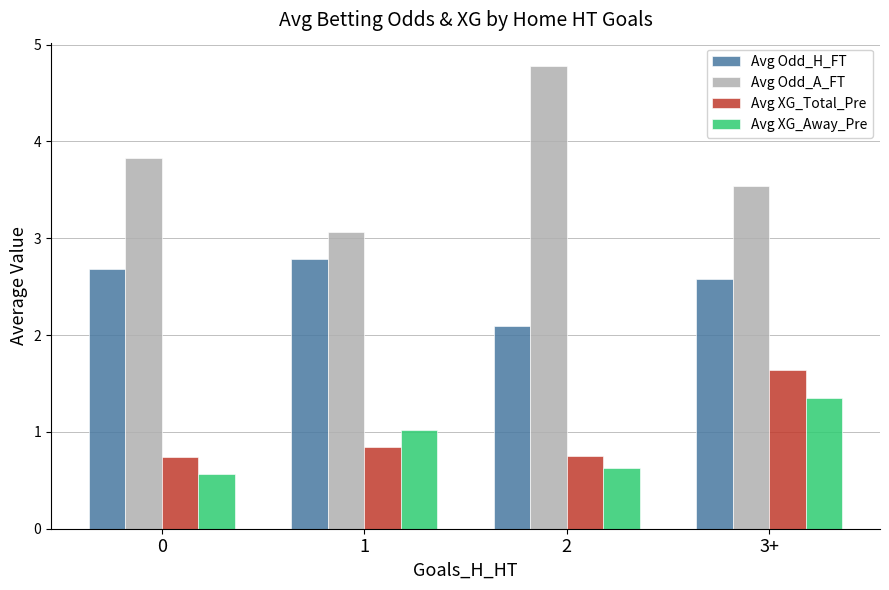

Which series changed the most between 1 and 2?

Avg Odd_A_FT